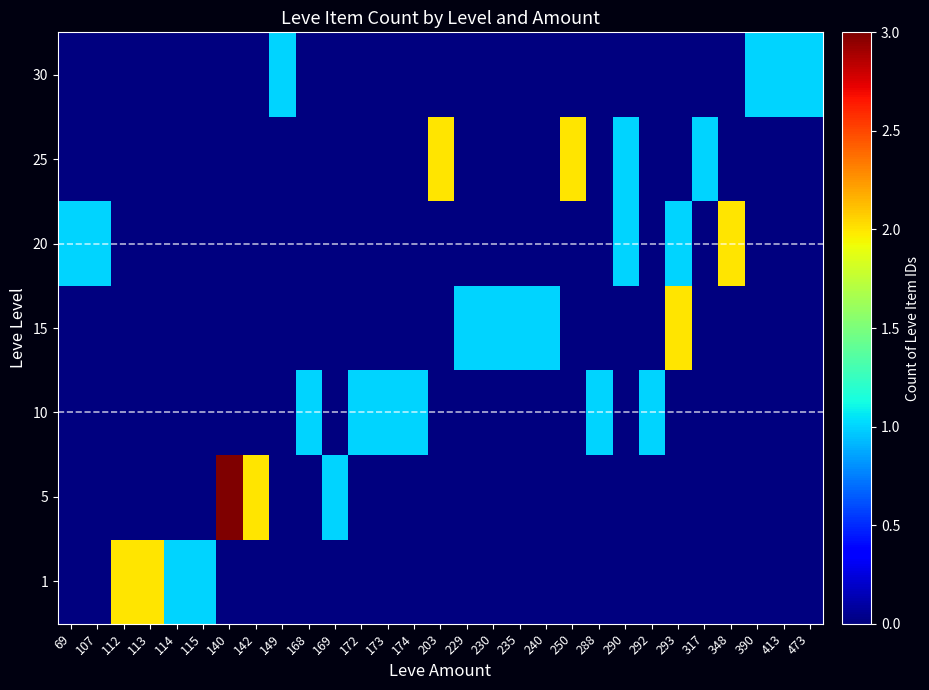

Reading left to right, what are all the values shown in this chart?

1: 69=0	107=0	112=2	113=2	114=1	115=1	140=0	142=0	149=0	168=0	169=0	172=0	173=0	174=0	203=0	229=0	230=0	235=0	240=0	250=0	288=0	290=0	292=0	293=0	317=0	348=0	390=0	413=0	473=0
5: 69=0	107=0	112=0	113=0	114=0	115=0	140=3	142=2	149=0	168=0	169=1	172=0	173=0	174=0	203=0	229=0	230=0	235=0	240=0	250=0	288=0	290=0	292=0	293=0	317=0	348=0	390=0	413=0	473=0
10: 69=0	107=0	112=0	113=0	114=0	115=0	140=0	142=0	149=0	168=1	169=0	172=1	173=1	174=1	203=0	229=0	230=0	235=0	240=0	250=0	288=1	290=0	292=1	293=0	317=0	348=0	390=0	413=0	473=0
15: 69=0	107=0	112=0	113=0	114=0	115=0	140=0	142=0	149=0	168=0	169=0	172=0	173=0	174=0	203=0	229=1	230=1	235=1	240=1	250=0	288=0	290=0	292=0	293=2	317=0	348=0	390=0	413=0	473=0
20: 69=1	107=1	112=0	113=0	114=0	115=0	140=0	142=0	149=0	168=0	169=0	172=0	173=0	174=0	203=0	229=0	230=0	235=0	240=0	250=0	288=0	290=1	292=0	293=1	317=0	348=2	390=0	413=0	473=0
25: 69=0	107=0	112=0	113=0	114=0	115=0	140=0	142=0	149=0	168=0	169=0	172=0	173=0	174=0	203=2	229=0	230=0	235=0	240=0	250=2	288=0	290=1	292=0	293=0	317=1	348=0	390=0	413=0	473=0
30: 69=0	107=0	112=0	113=0	114=0	115=0	140=0	142=0	149=1	168=0	169=0	172=0	173=0	174=0	203=0	229=0	230=0	235=0	240=0	250=0	288=0	290=0	292=0	293=0	317=0	348=0	390=1	413=1	473=1